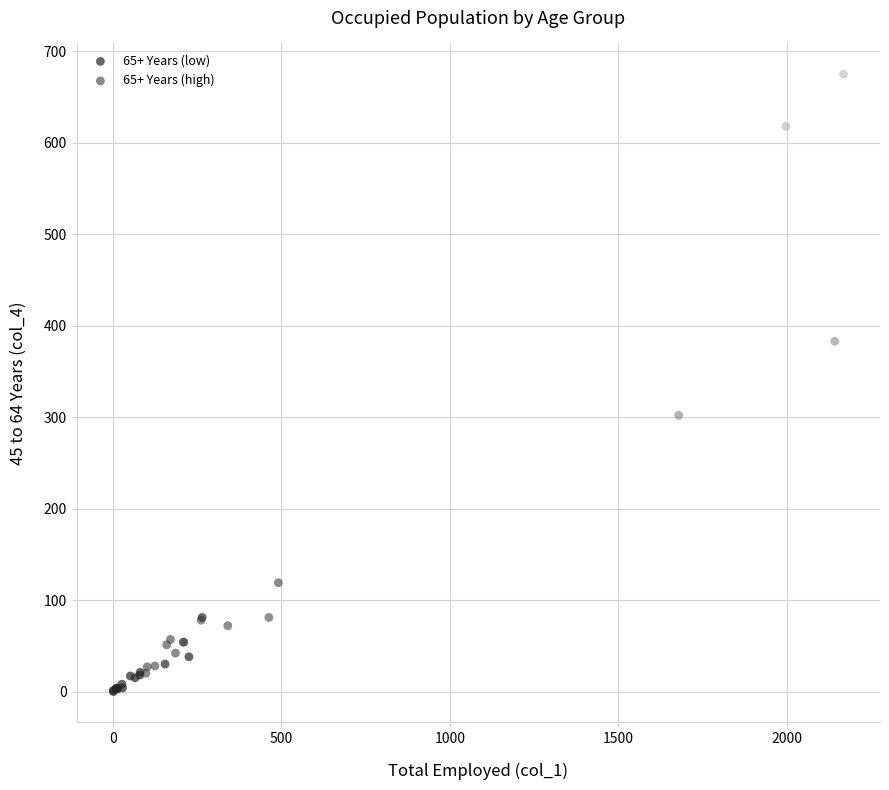

What are all the series names shown in the legend?

65+ Years (low), 65+ Years (high)